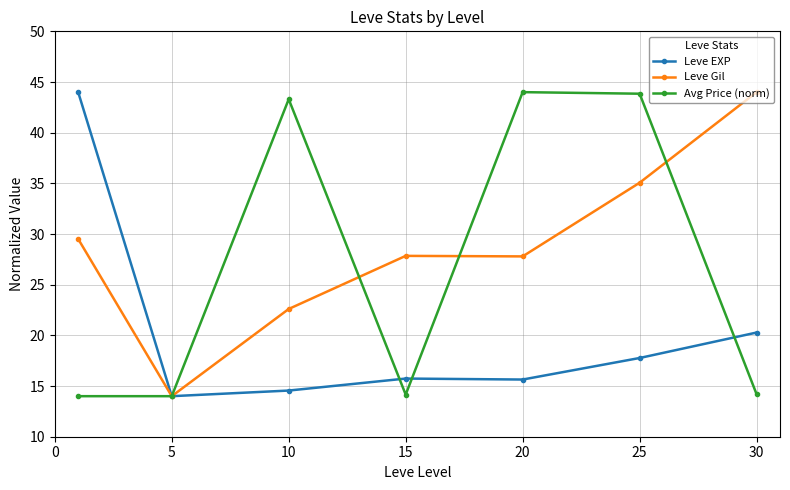

Rank the series by their average value, from lowest to highest.

Leve EXP, Avg Price (norm), Leve Gil